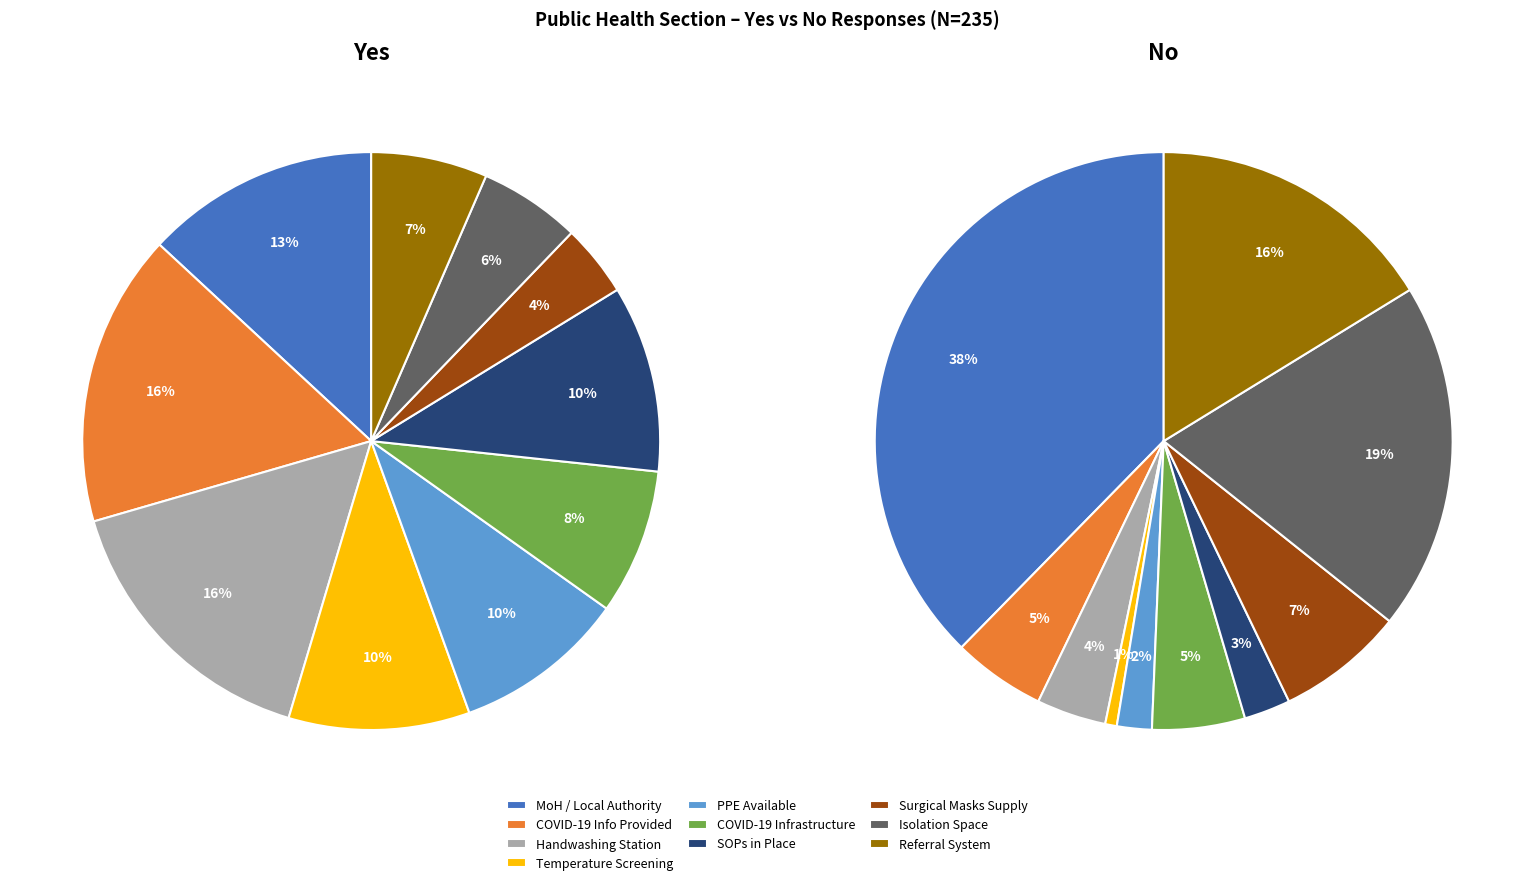

Count the number of slices in the pie.

10